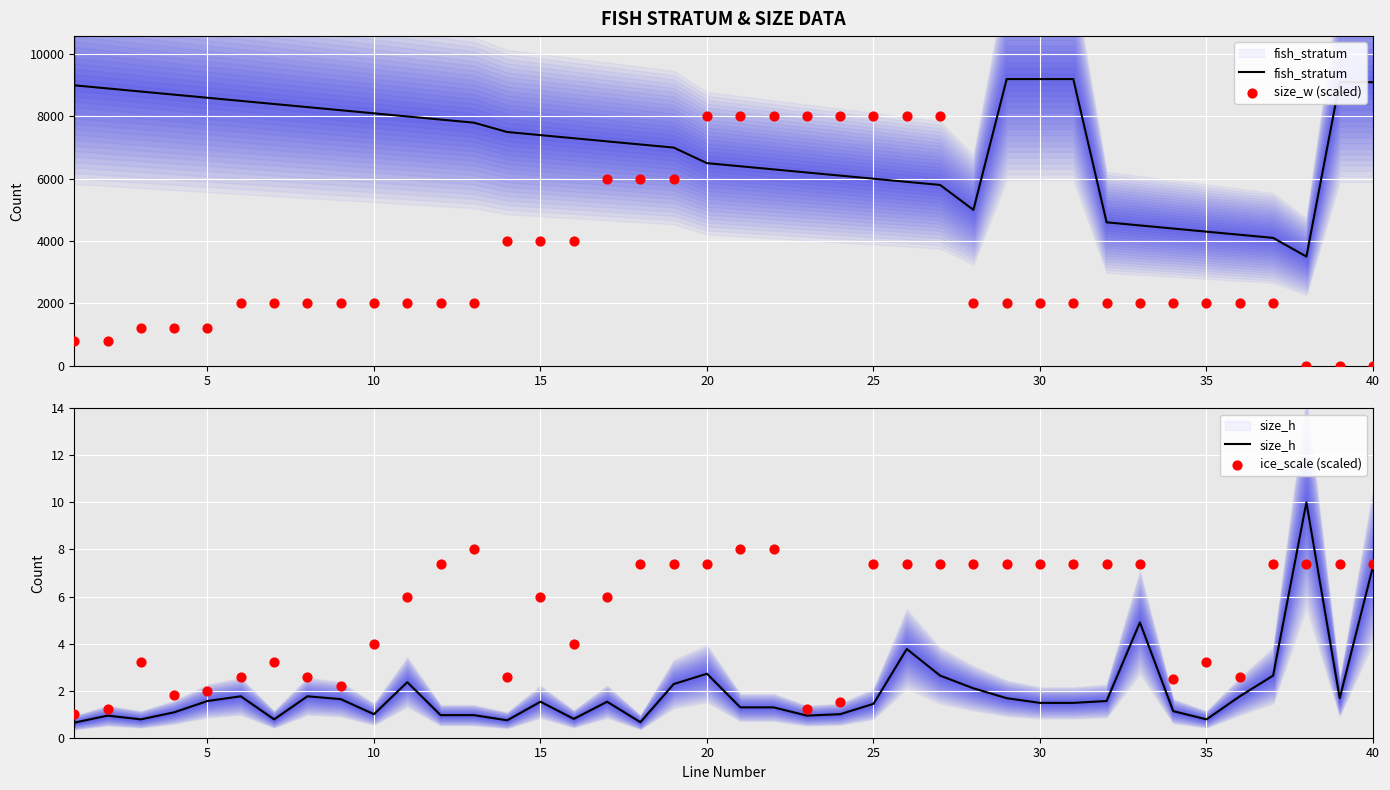

Which series reaches the minimum Y coordinate?

size_w (scaled)